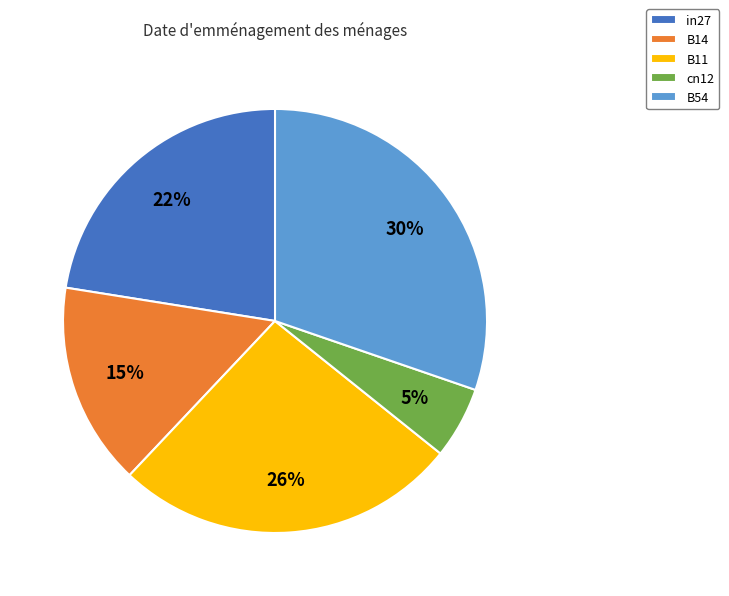

How many slices are in this pie chart?

5